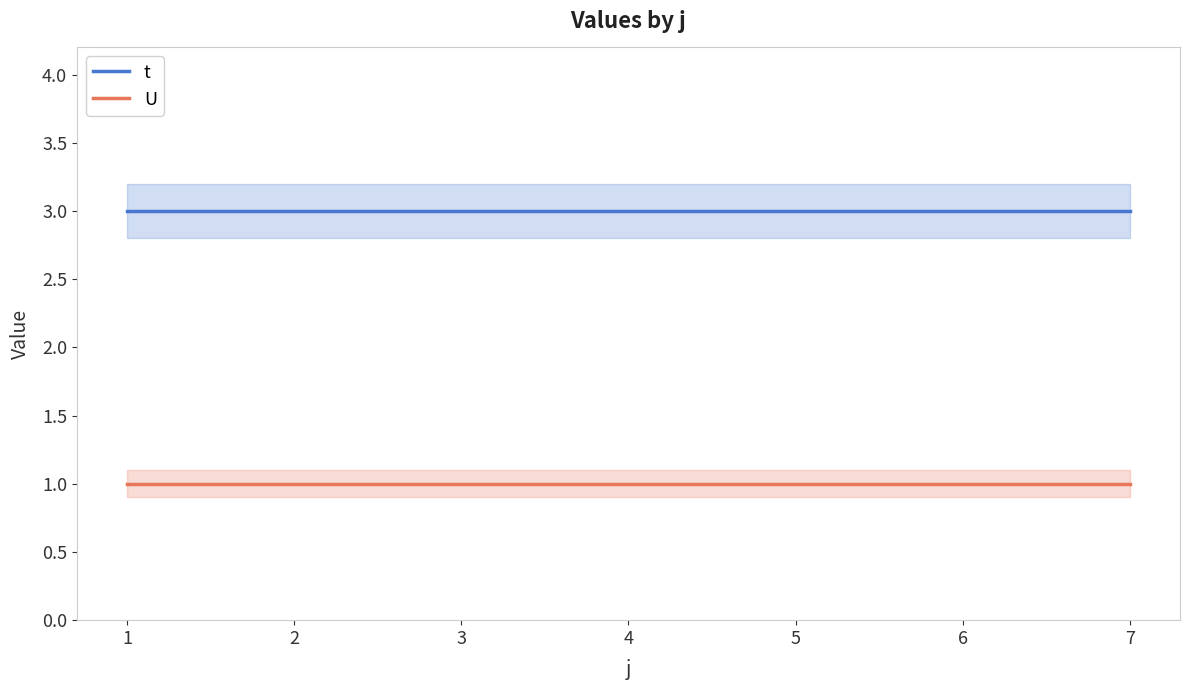

Does the chart display data point markers on the line(s)?

No